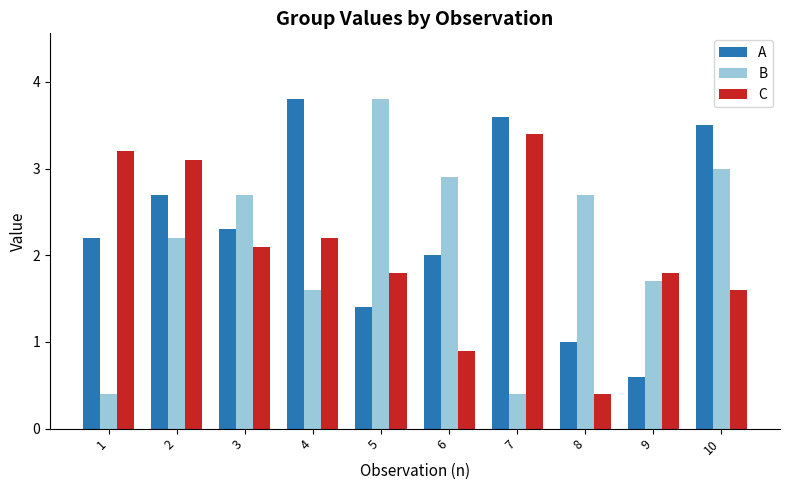

What is the value of the C bar at the 1st from the left?

3.2